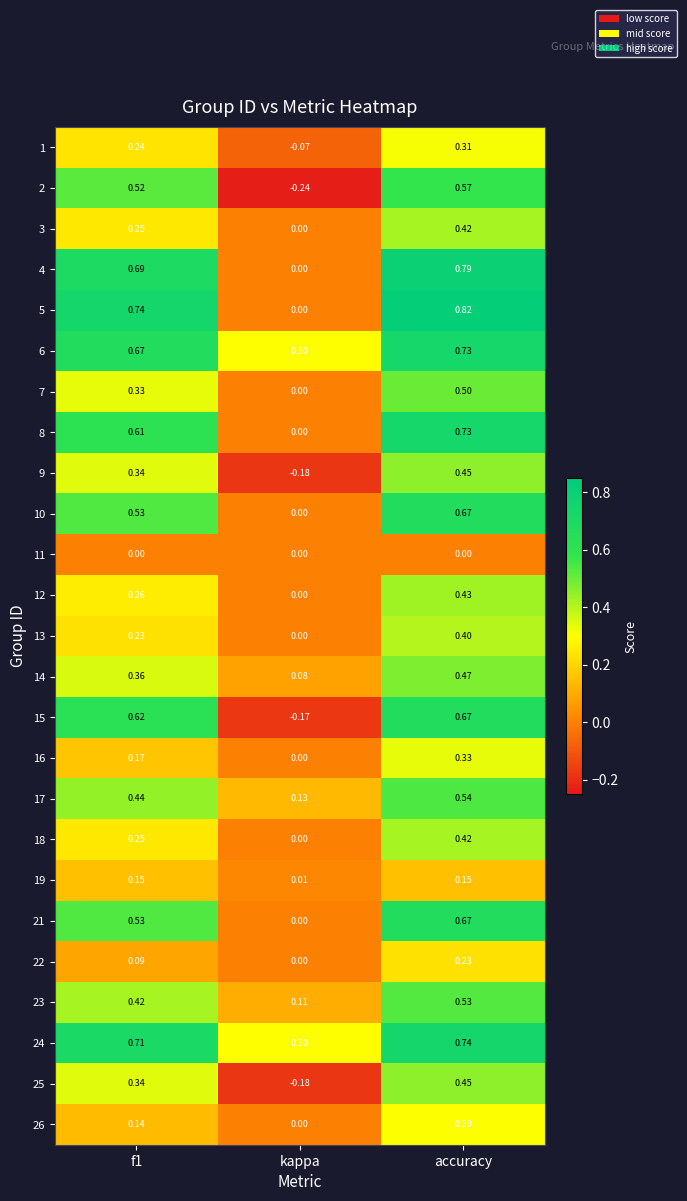

Where is 4 nearest to the value 0?

kappa